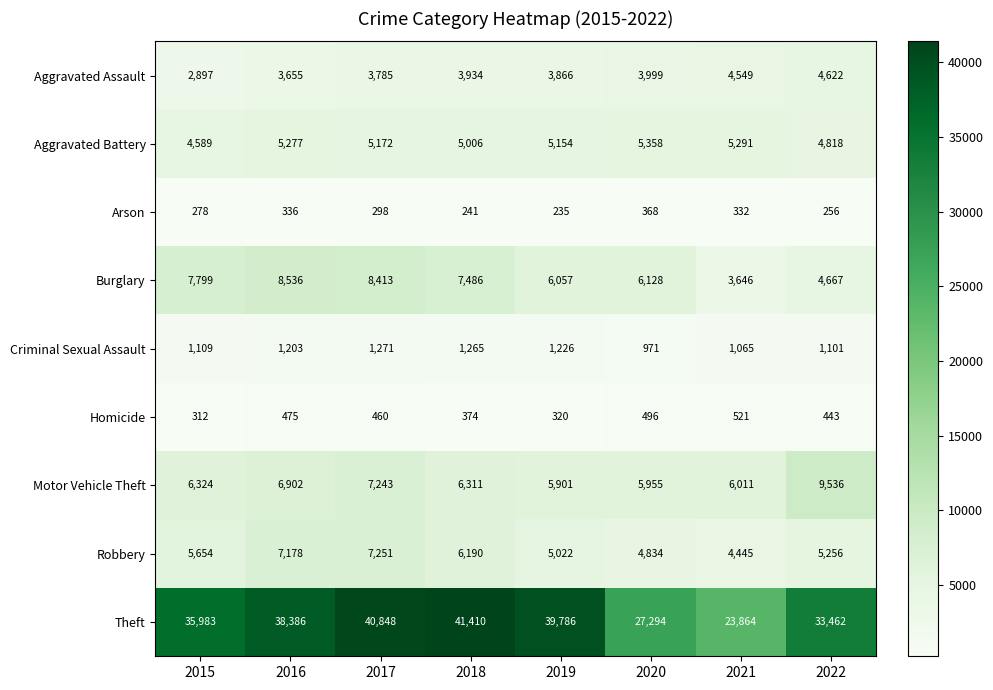

What is the smallest value displayed?

235